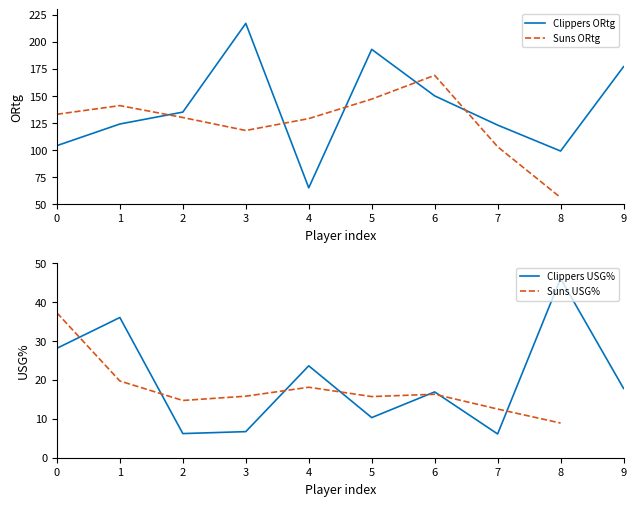

At how many categories does at least one series exceed 33?

10